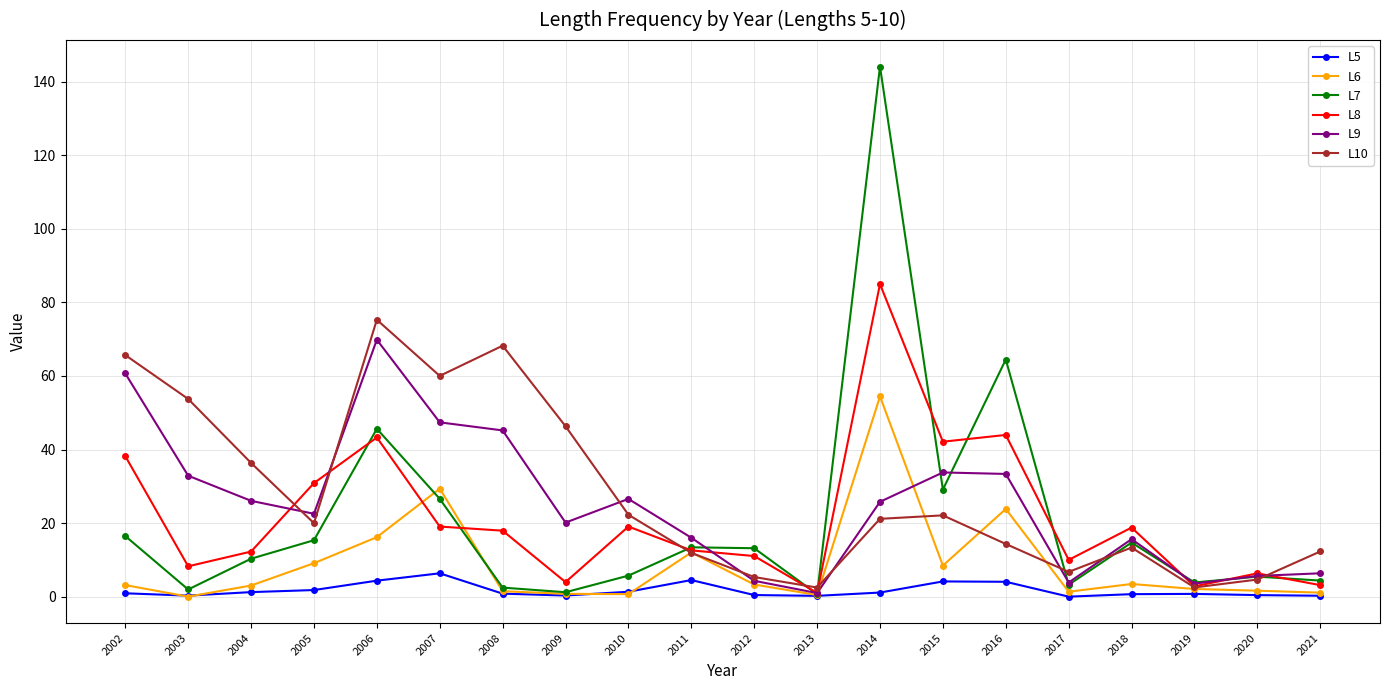

What is the maximum value for L10?

75.3